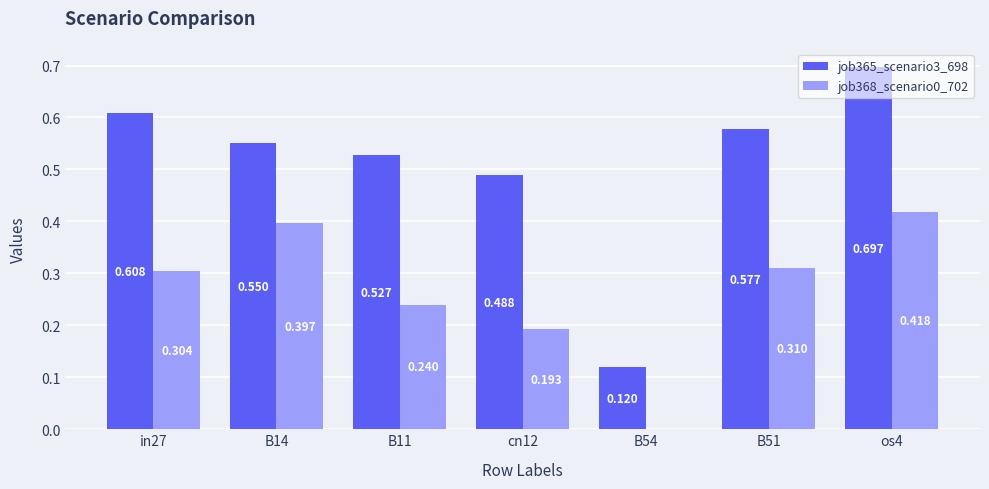

Which series has the largest range (max minus min)?

job365_scenario3_698